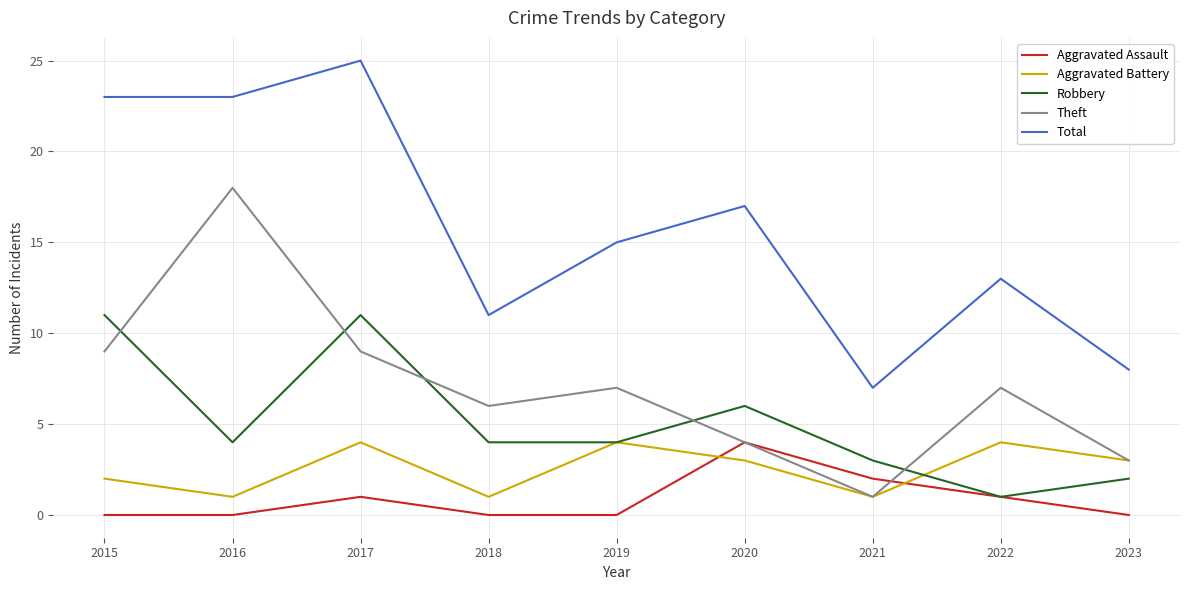

Read the Theft value at 2022, to the nearest 5.

5